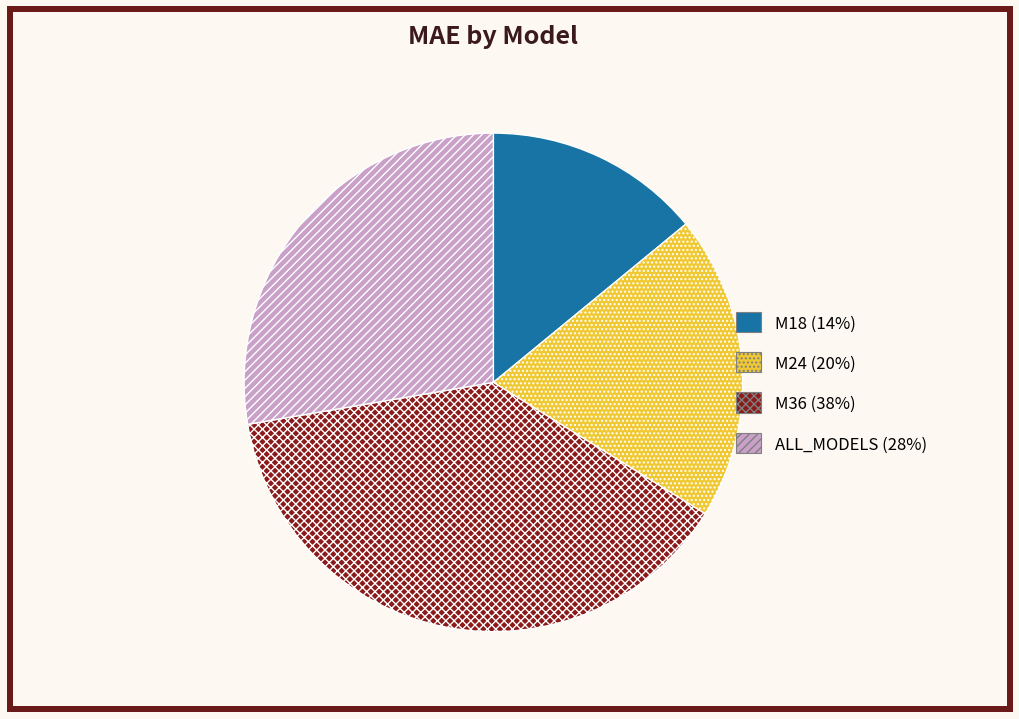

How many segments does this pie chart have?

4